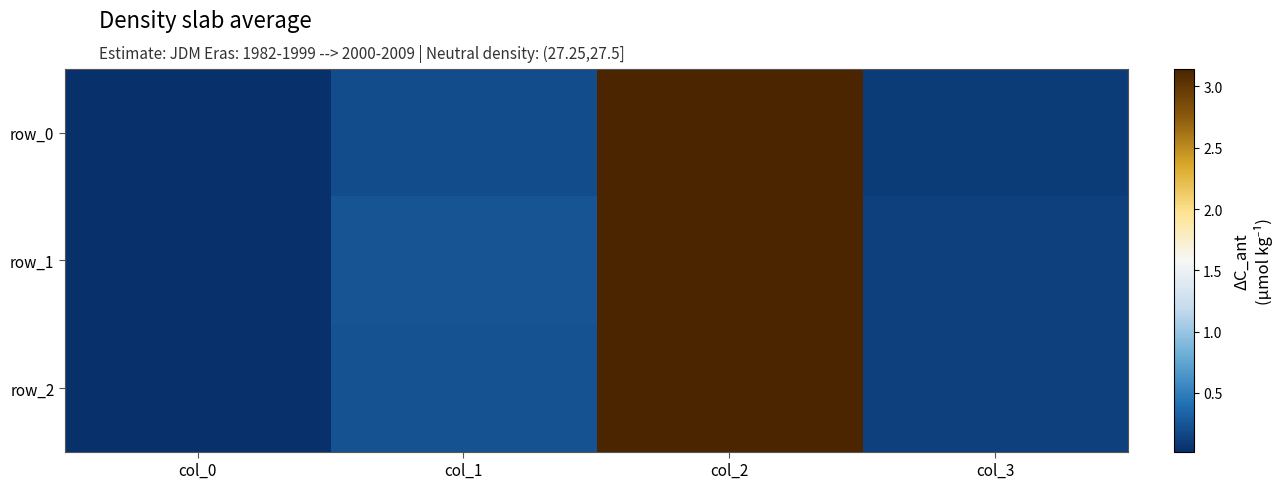

Where is row_2 nearest to the value 1?

col_1